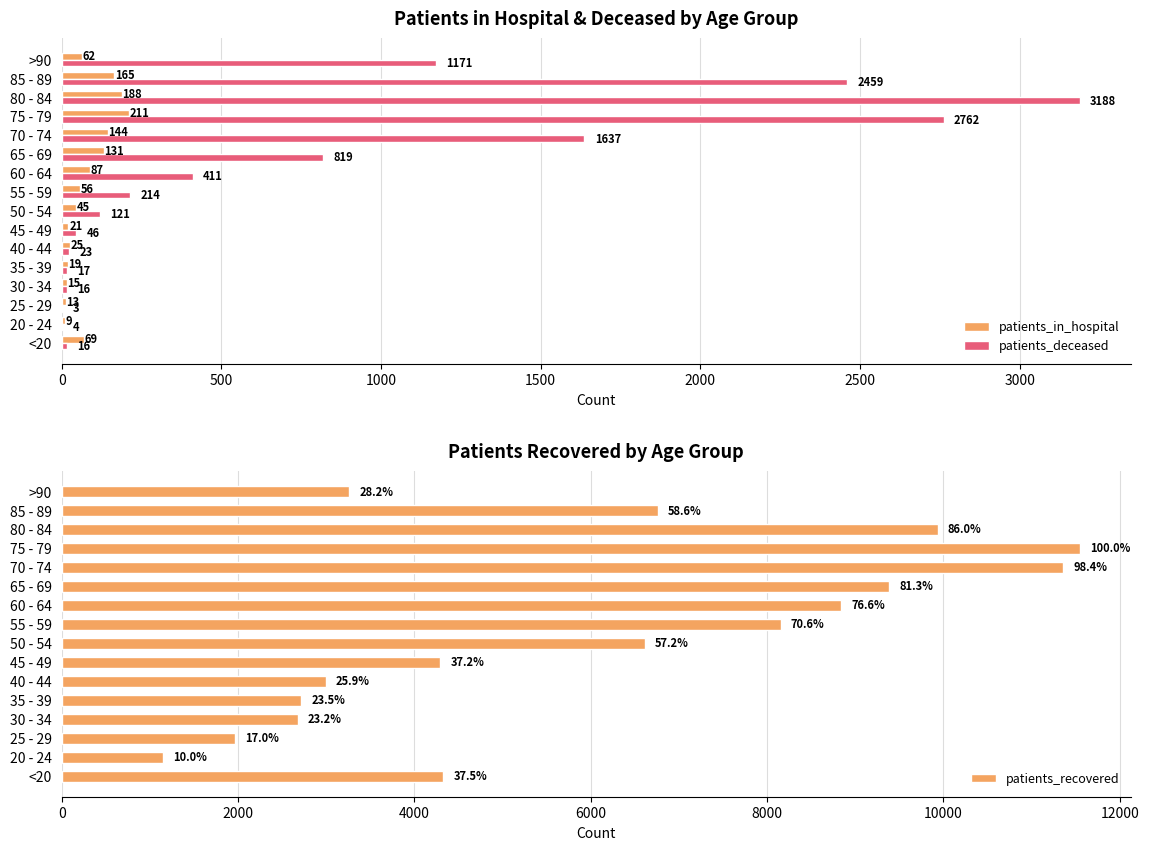

What are all the series names shown in the legend?

patients_in_hospital, patients_deceased, patients_recovered